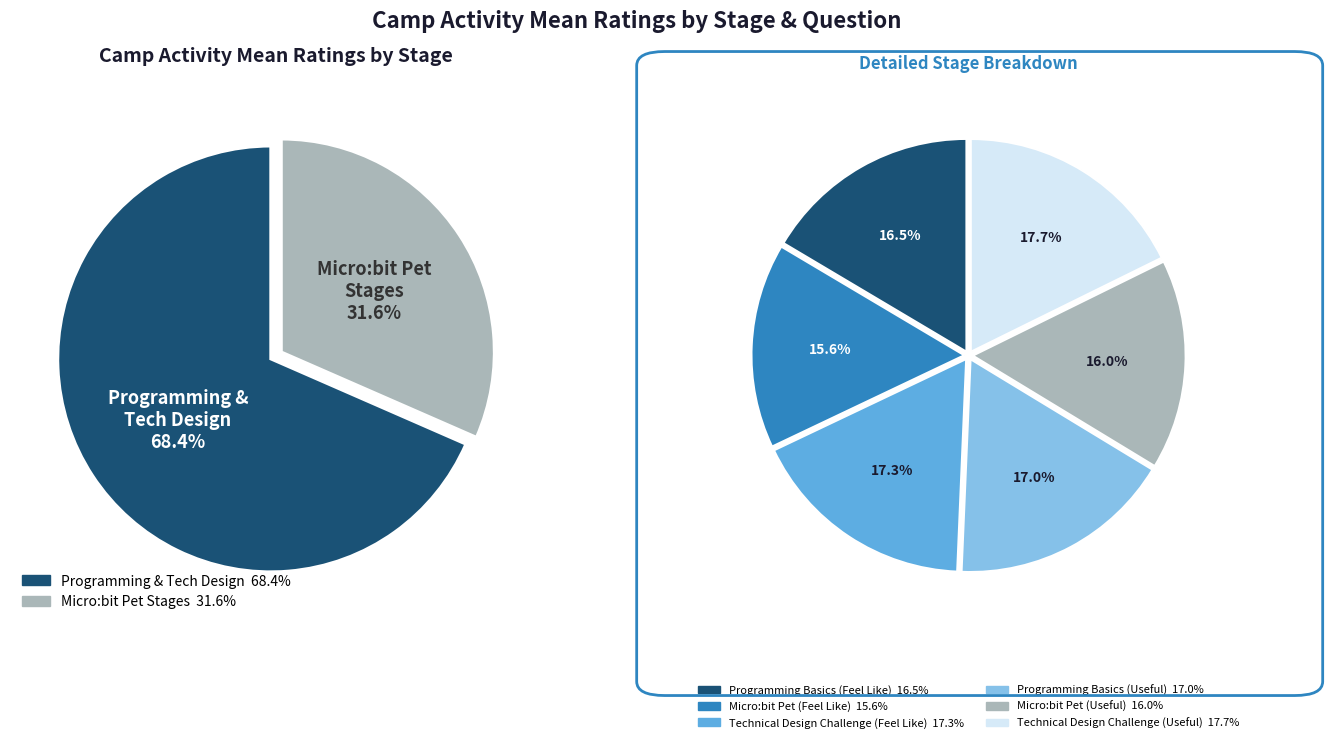

Between Micro:bit Pet (Useful) and Programming Basics (Feel Like), which is larger?

Programming Basics (Feel Like)